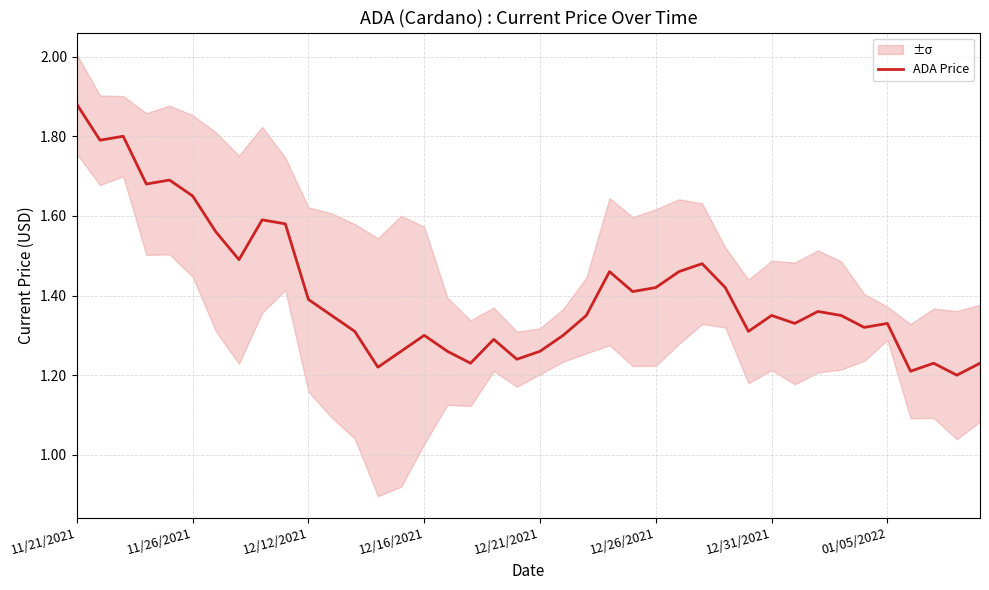

At which label does ADA Price reach its peak?

11/21/2021